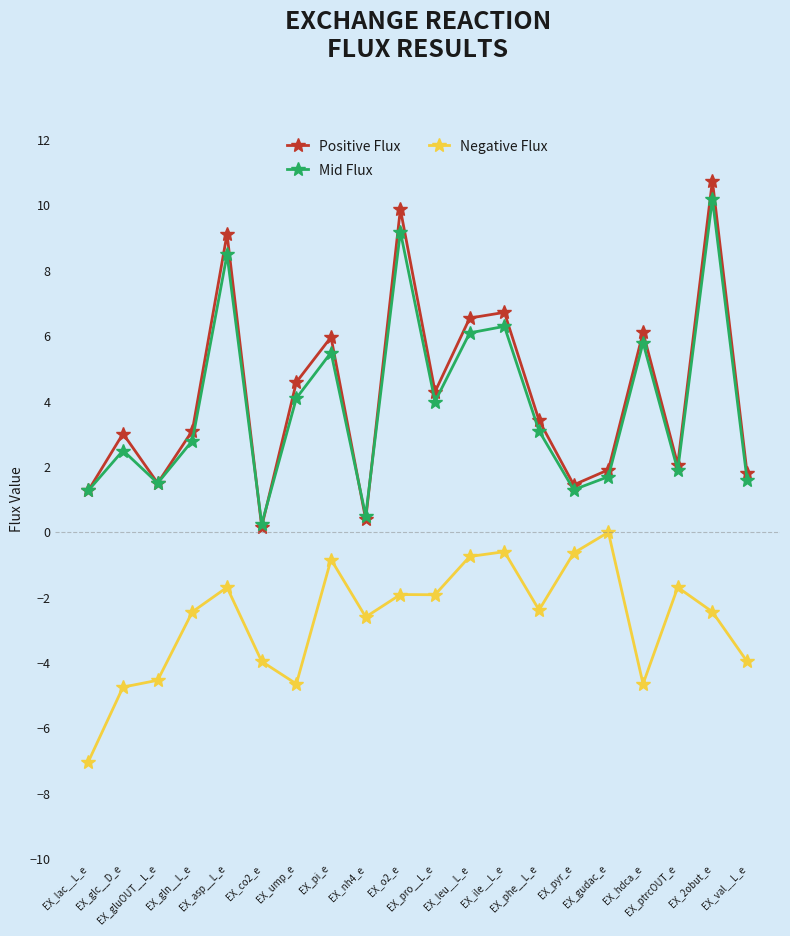

At which label is Positive Flux closest to 5?

EX_ump_e